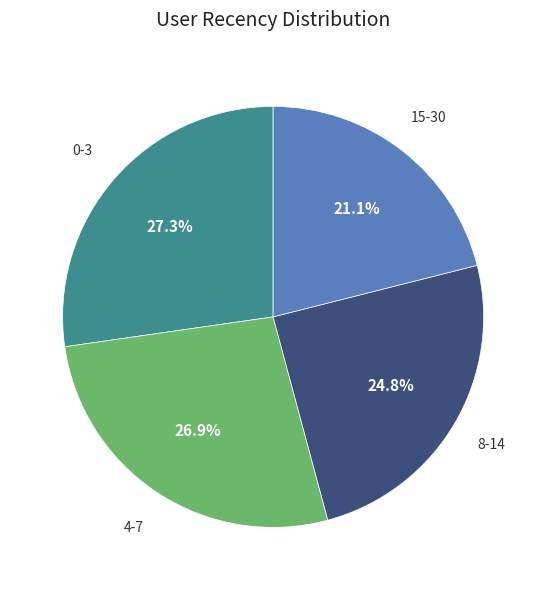

To the nearest percent, what is the average slice percentage?

25%